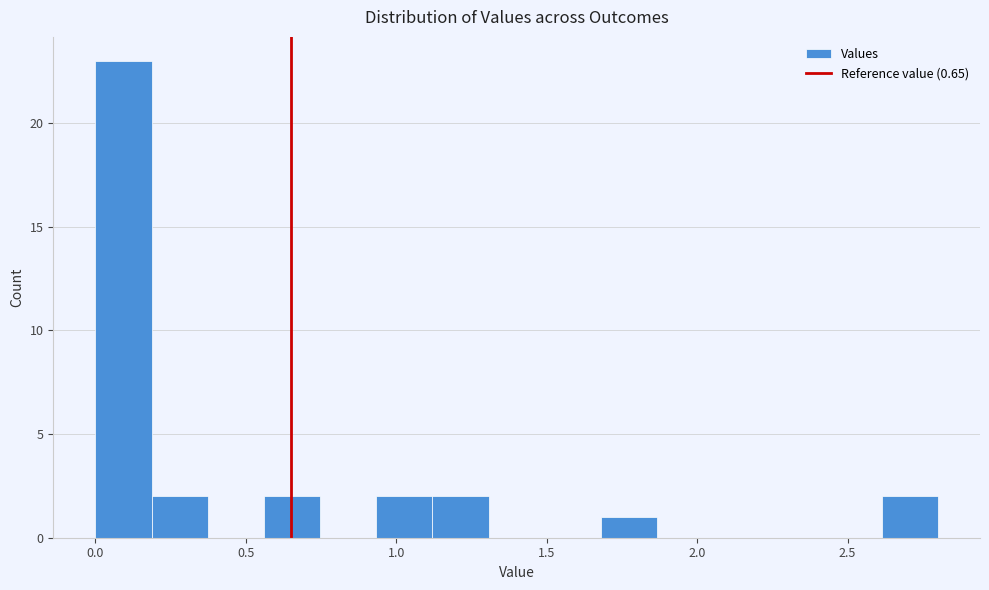

Around what value on the x-axis is the tallest bar? Give the approximate position of its centre, as read against the axis.

0.10